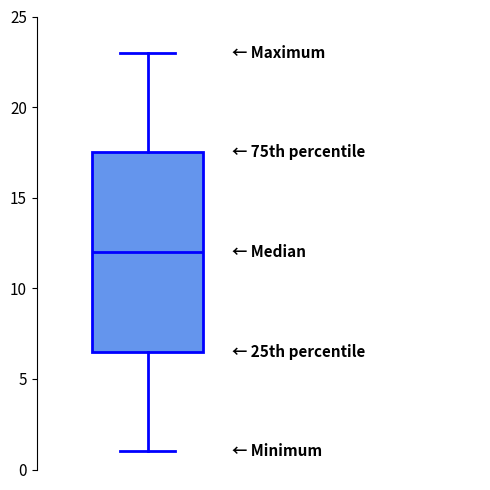

Transcribe this box plot: give where the median line is, the range the box spans, and where the two whiskers end, as read against the y-axis. The values are not printed on the chart, so give them approximately, as read against the axis.

median 12.0, box 6.5 to 17.5, whiskers 1.0 to 23.0